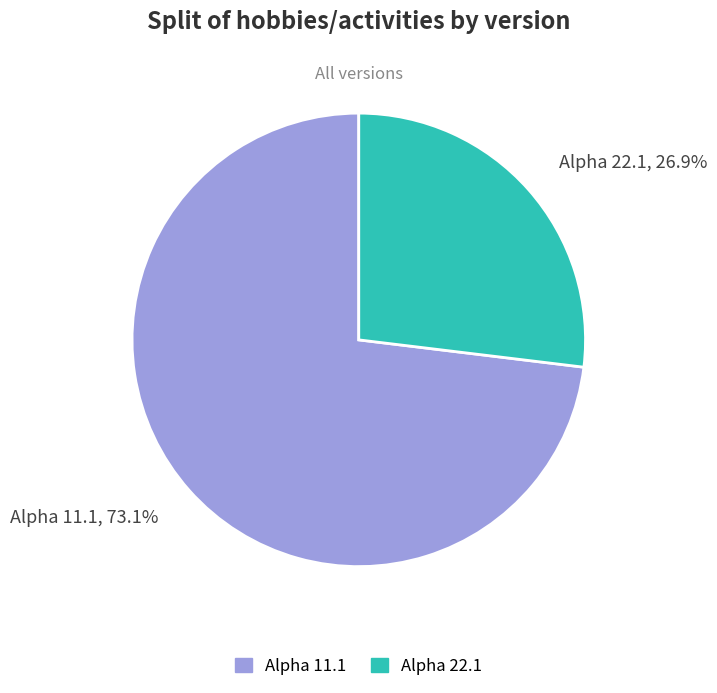

Which slice is the largest?

Alpha 11.1